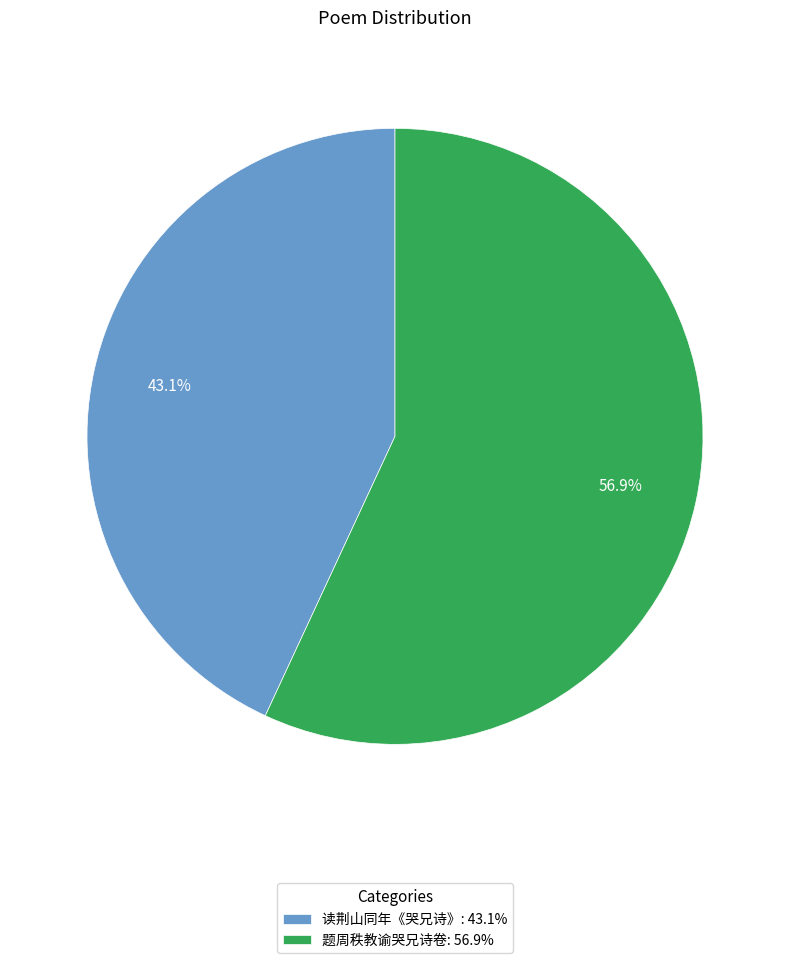

Count the number of slices in the pie.

2